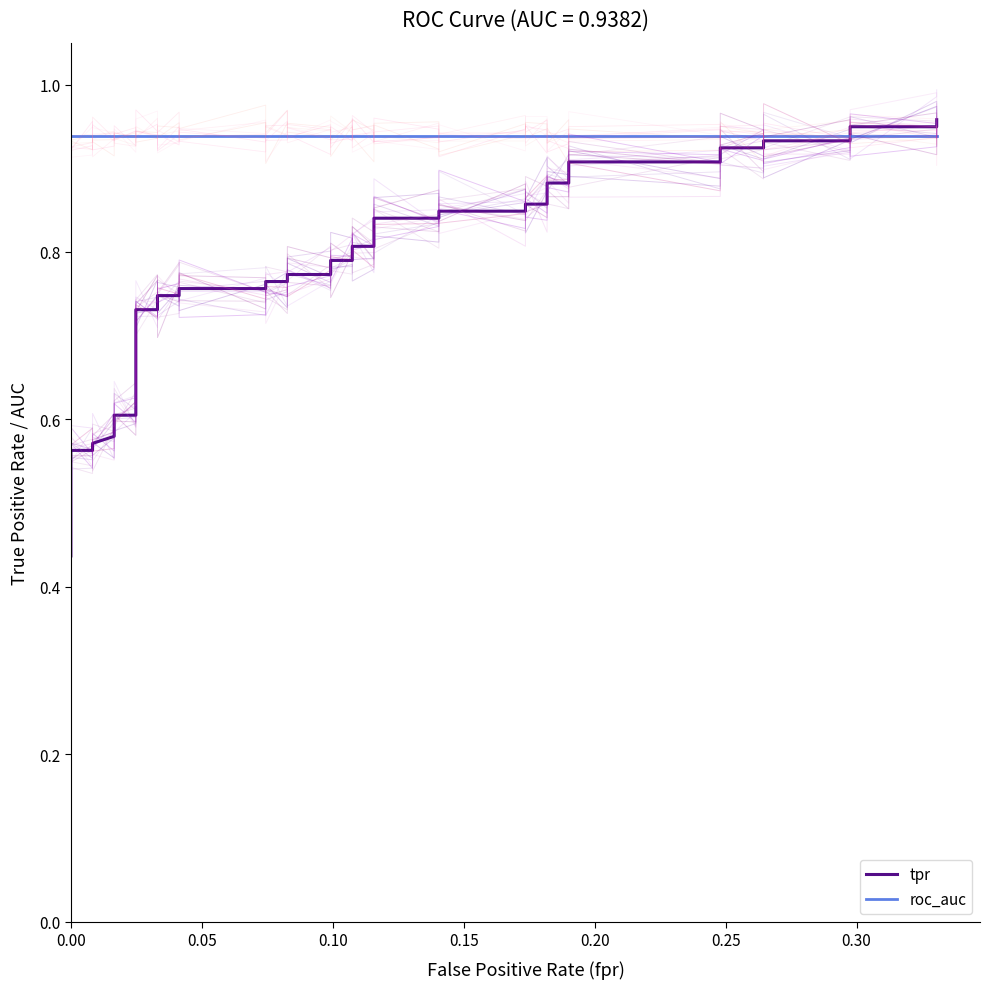

What is the difference between the maximum and minimum values in the tpr series?

0.5